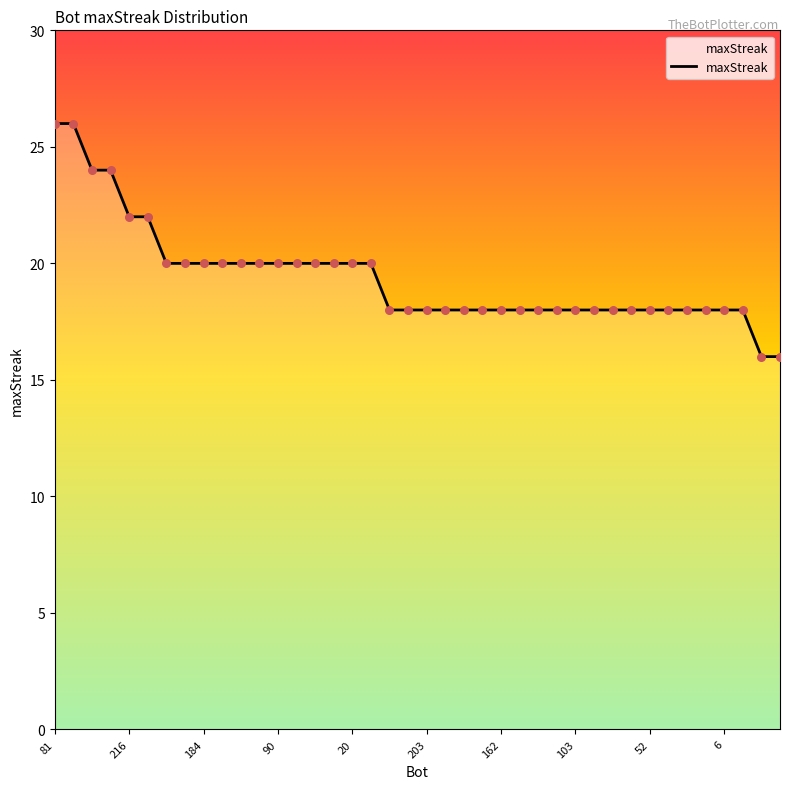

What is the smallest value displayed?

16